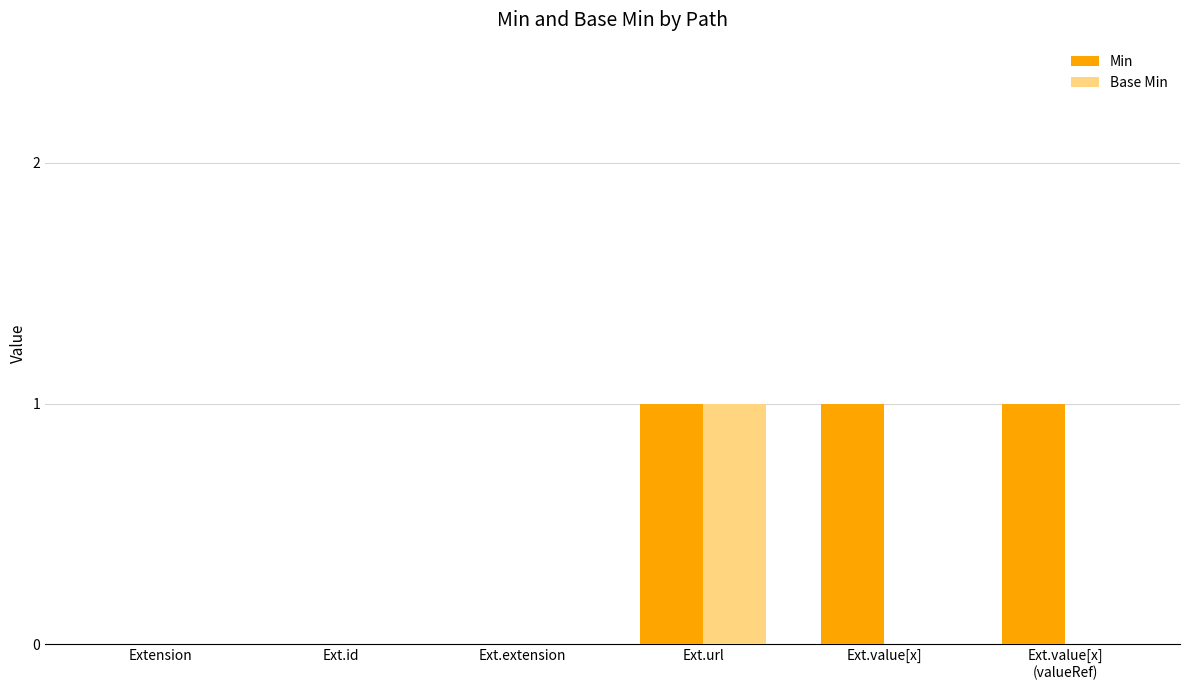

Which series has the largest total across all categories?

Min